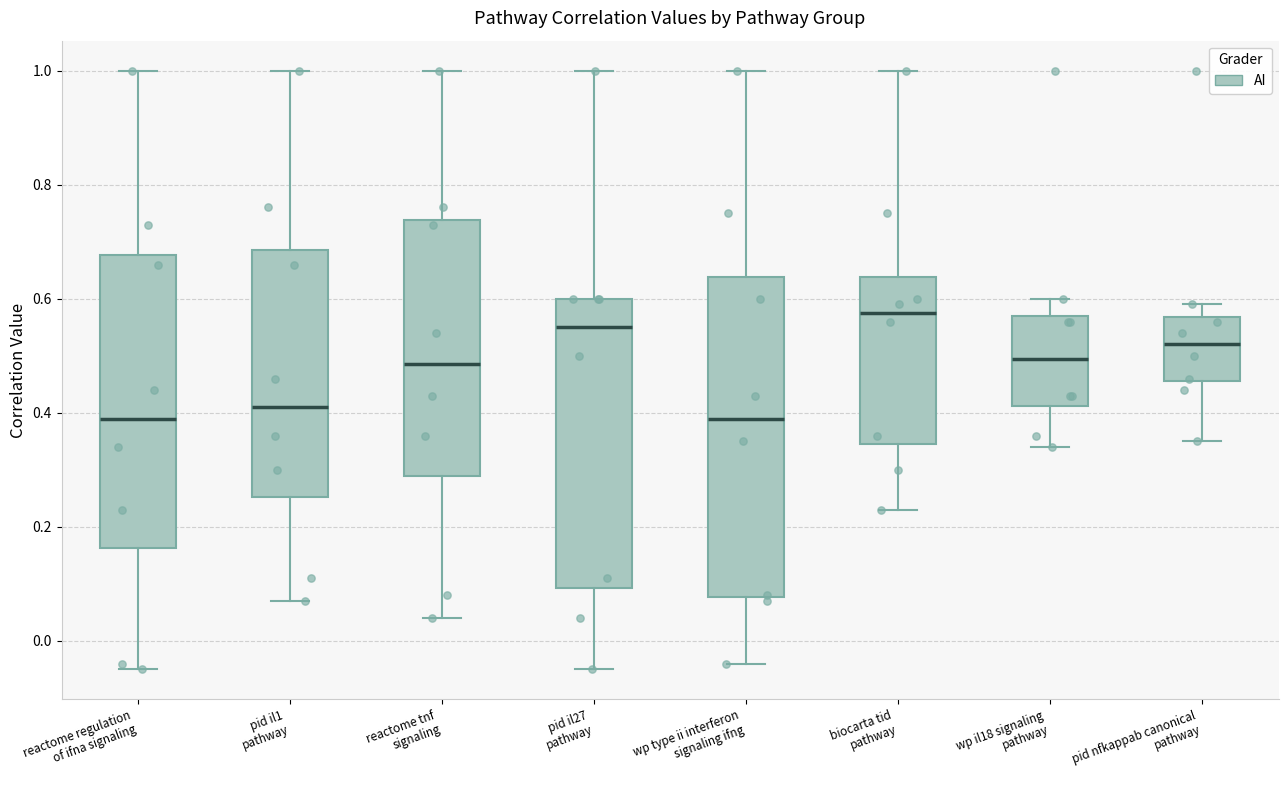

Comparing the boxes themselves (not the whiskers), which one is the tallest?

wp type ii interferon signaling ifng